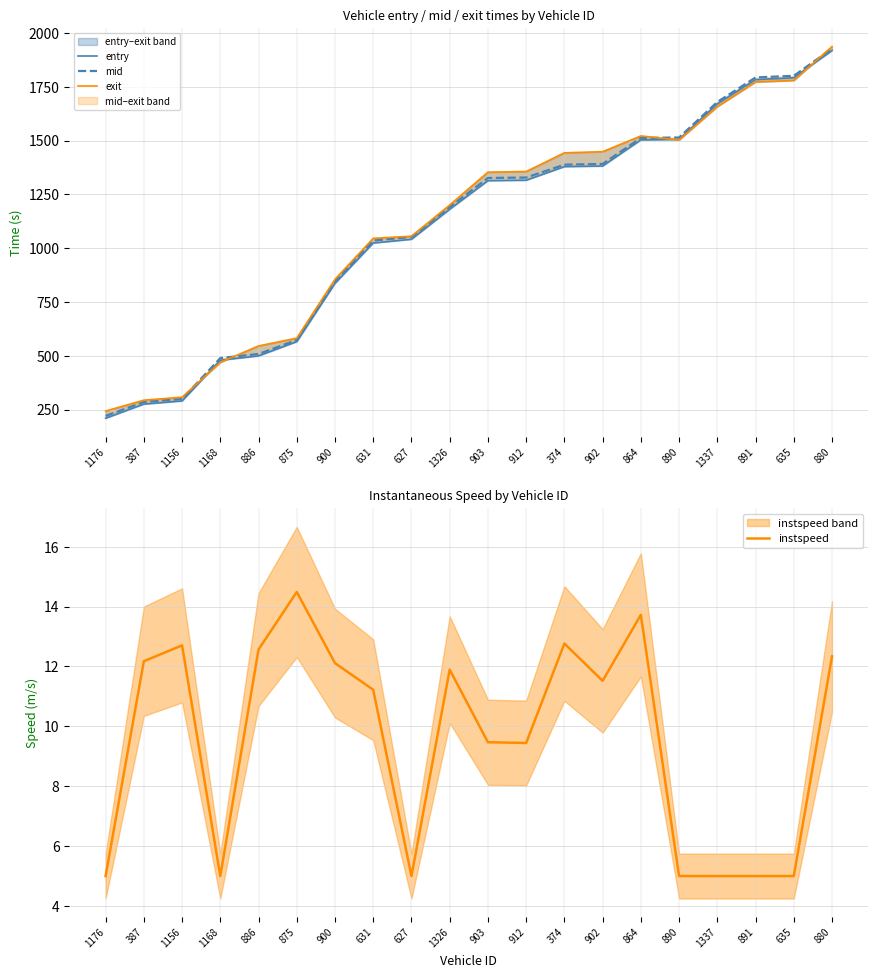

What is the difference between the highest and lowest values at 1326?

1188.6